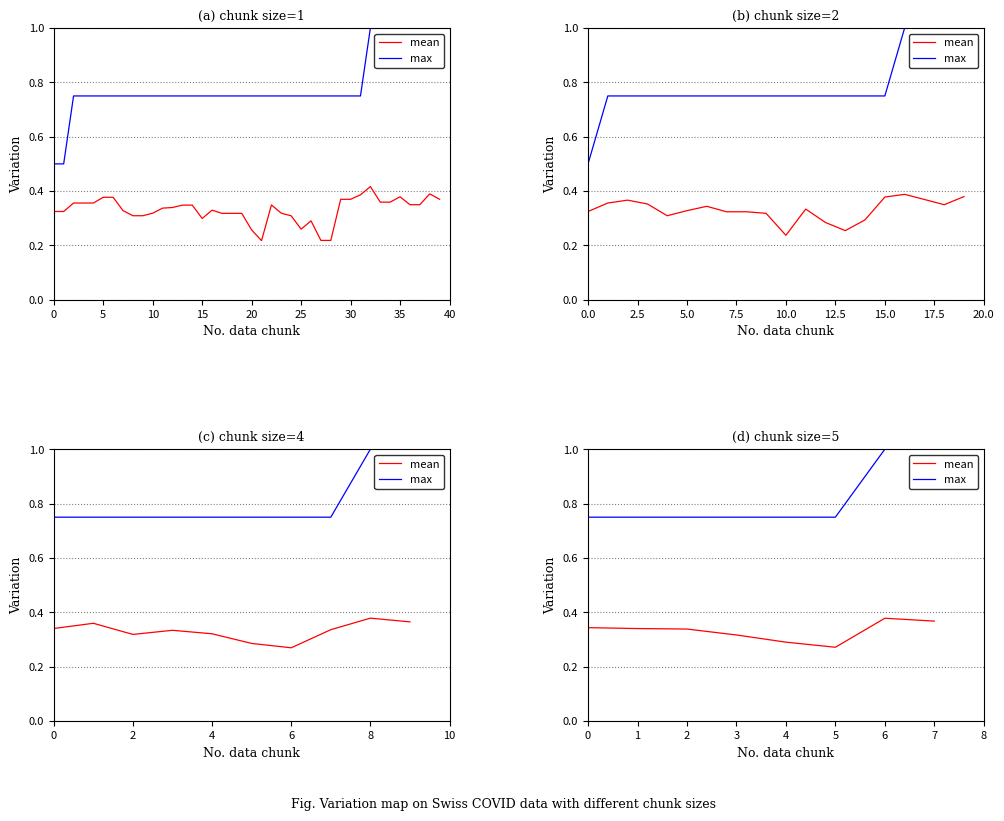

Rank the series by their average value, from highest to lowest.

max, mean